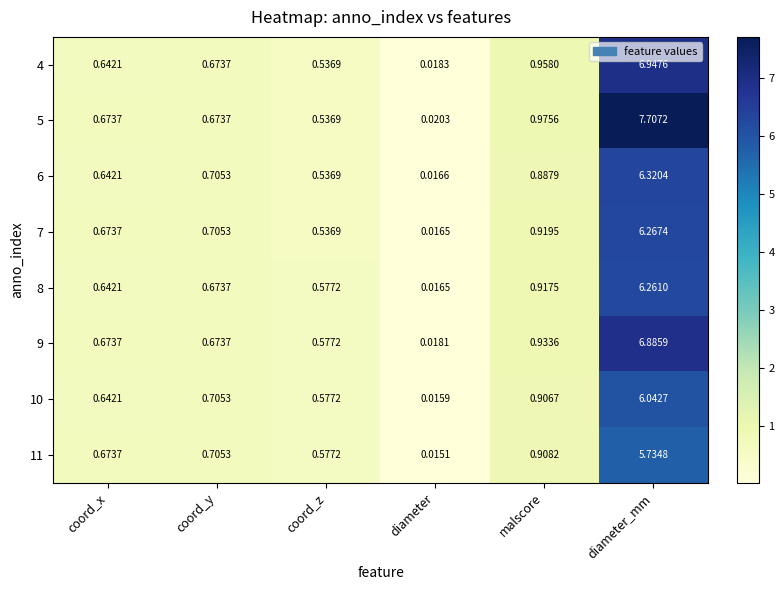

List the labels in order of 4 value, largest first.

diameter_mm, malscore, coord_y, coord_x, coord_z, diameter